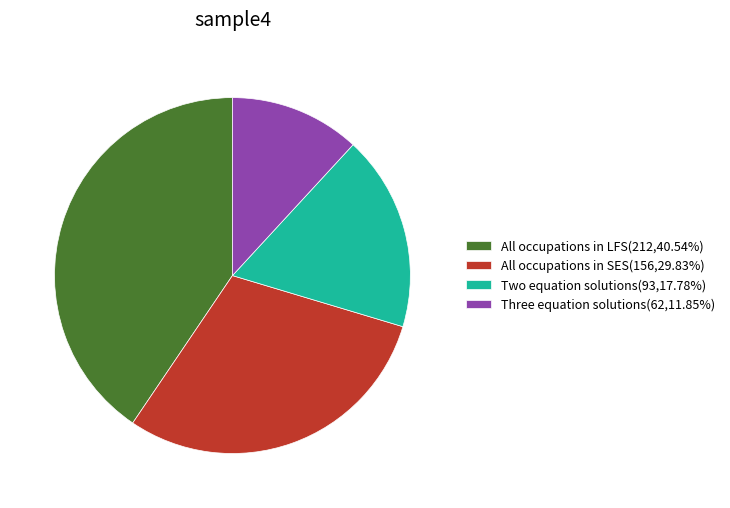

Which slice is the largest?

All occupations in LFS